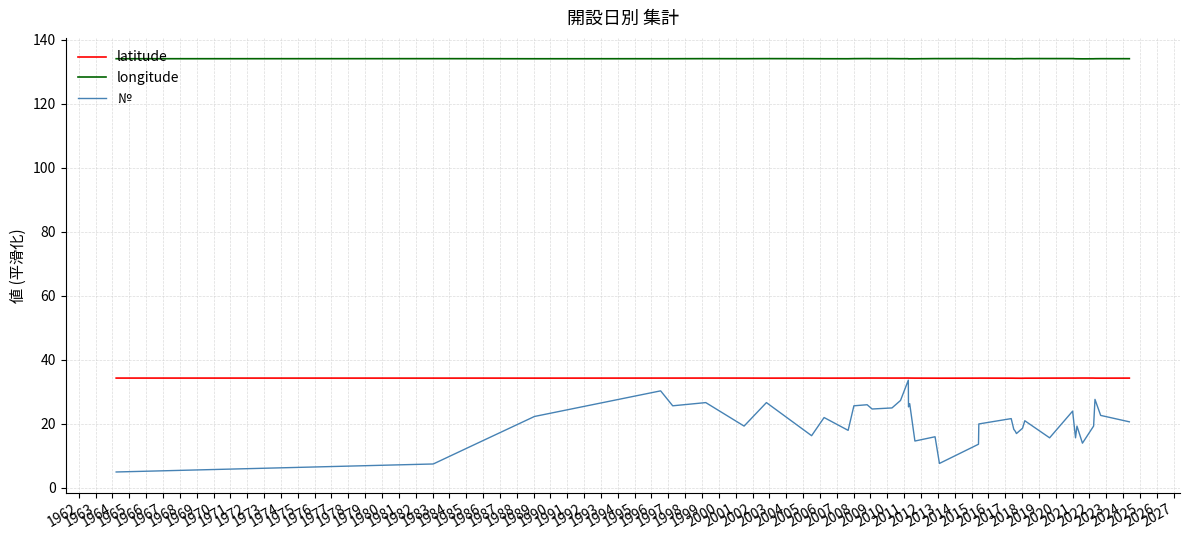

True or false: latitude and longitude intersect in this chart.

False